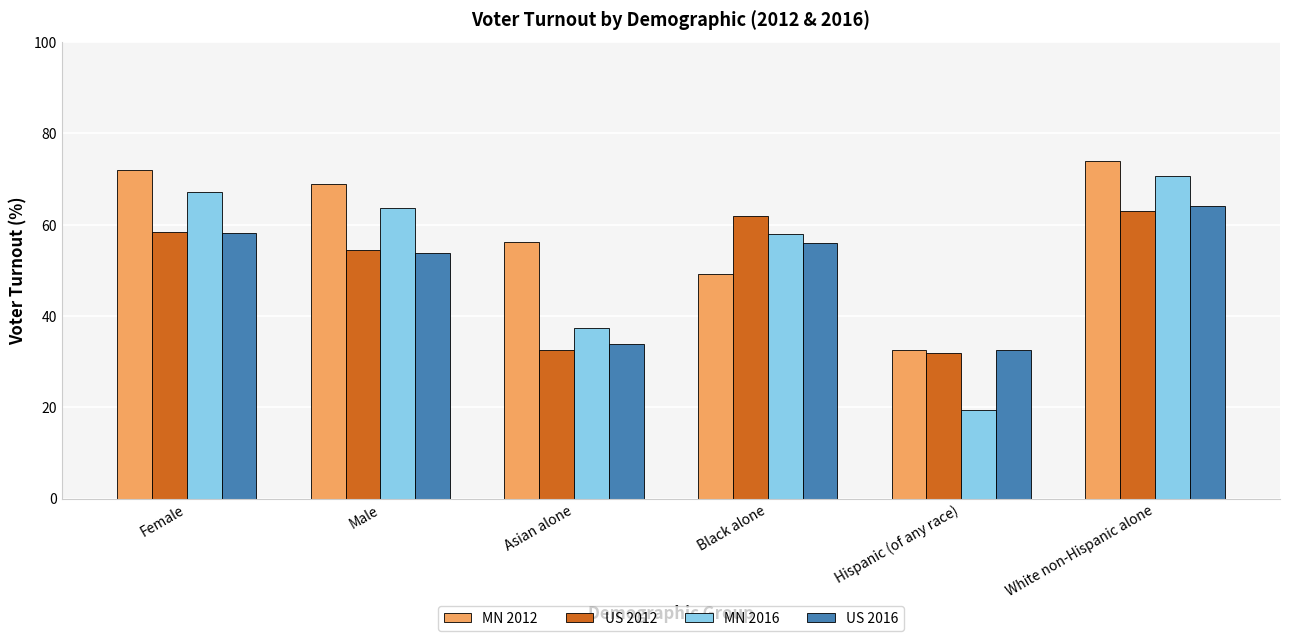

At how many categories does at least one series exceed 20?

6